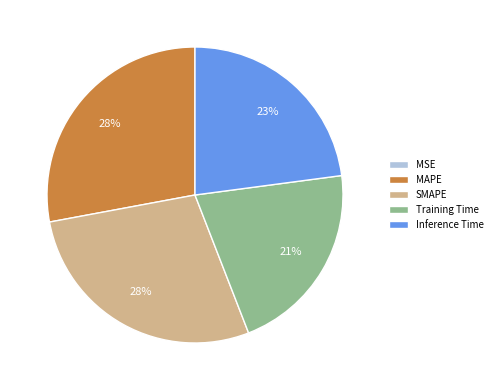

Does SMAPE account for over 50% of the chart?

No